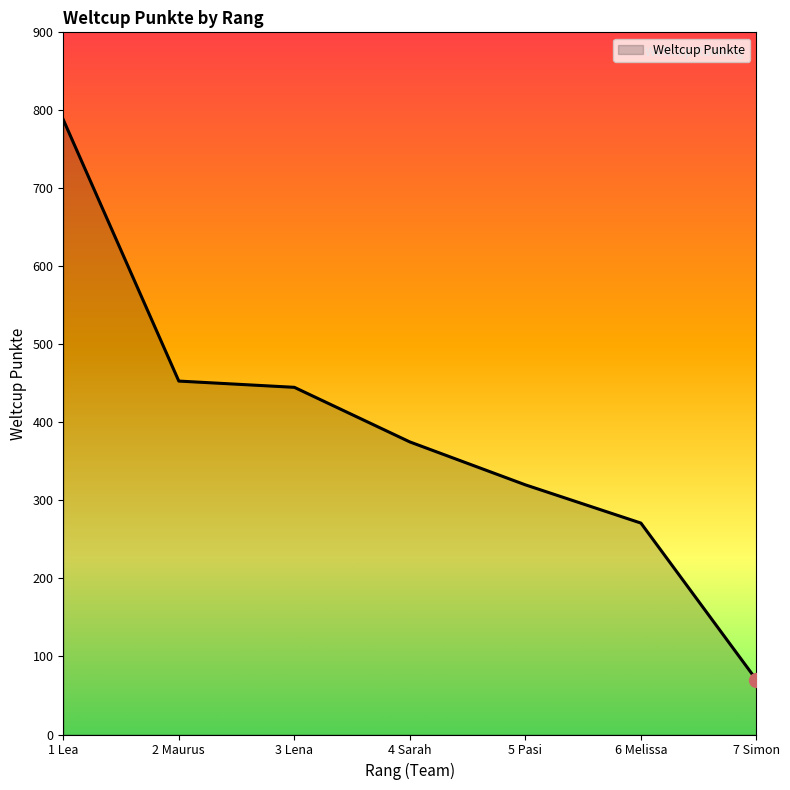

The value at 5 Pasi is 320. True or false?

True